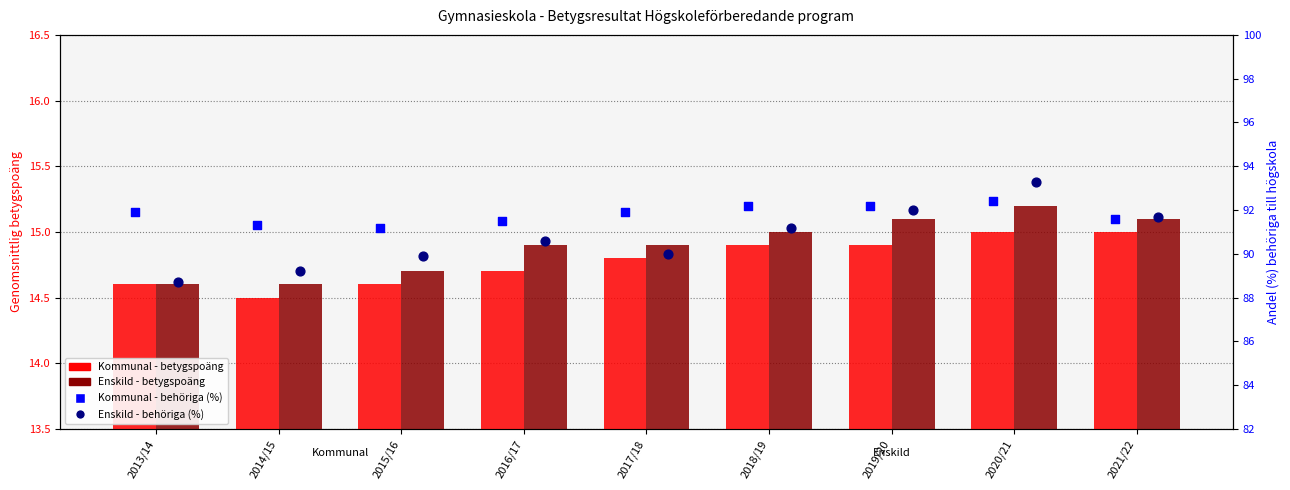

What are all the series names shown in the legend?

Kommunal - betygspoäng, Enskild - betygspoäng, Kommunal - behöriga (%), Enskild - behöriga (%)